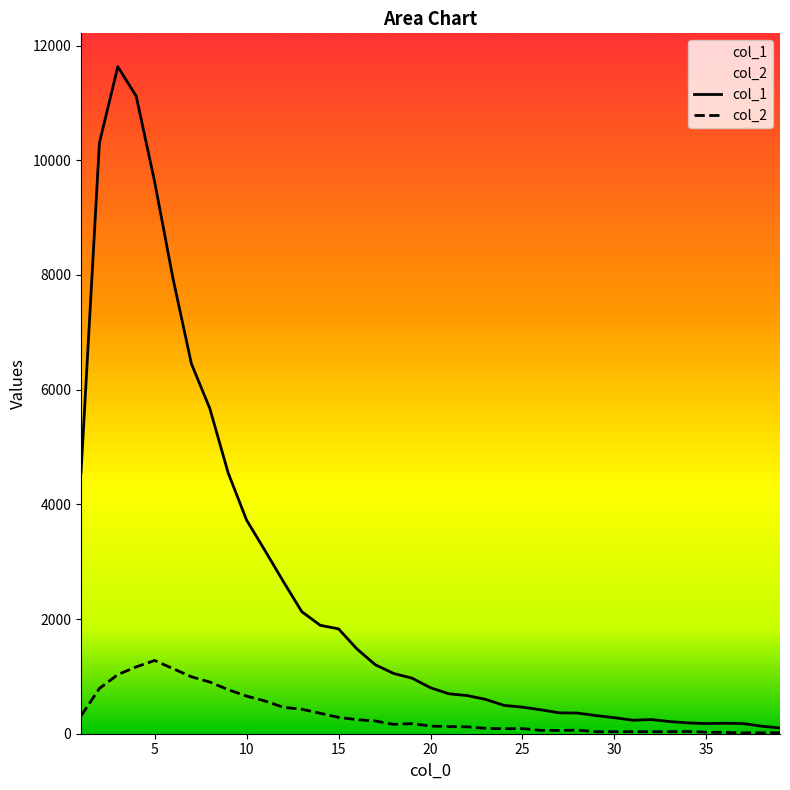

Rank the series by their maximum value, from highest to lowest.

col_1, col_2